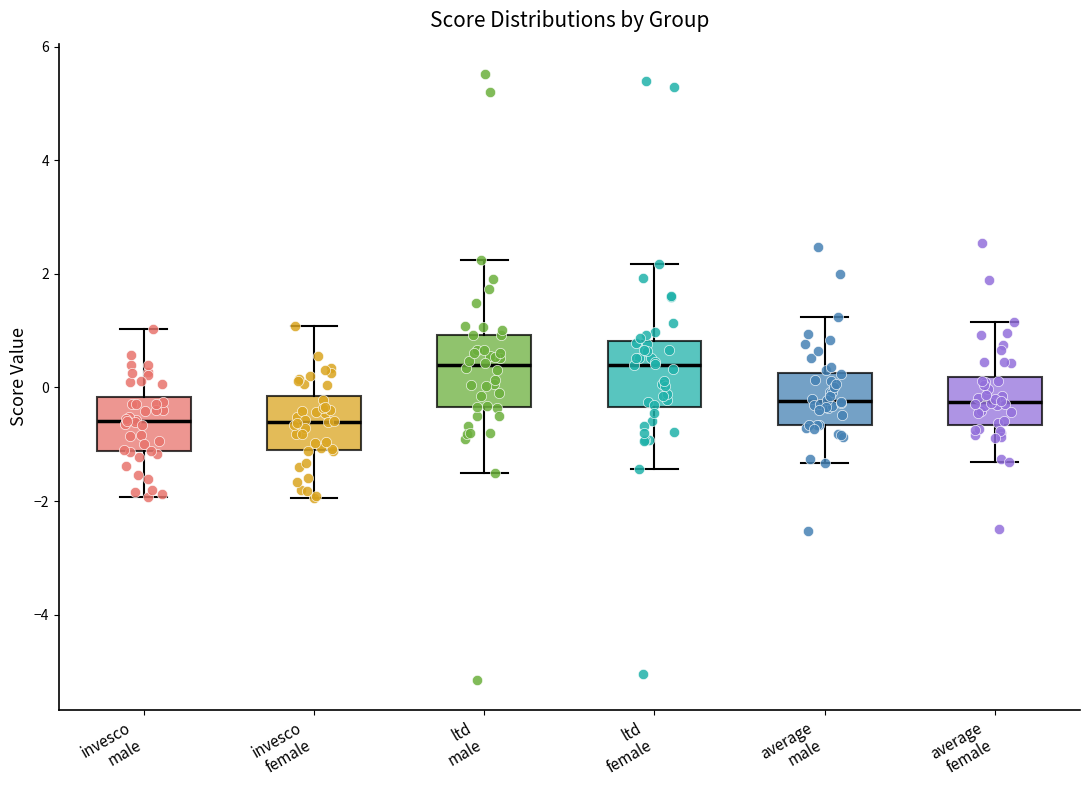

Where does the lower whisker of the box for invesco male end on the y-axis? The values are not printed on the chart, so give them approximately, as read against the axis.

-2.0